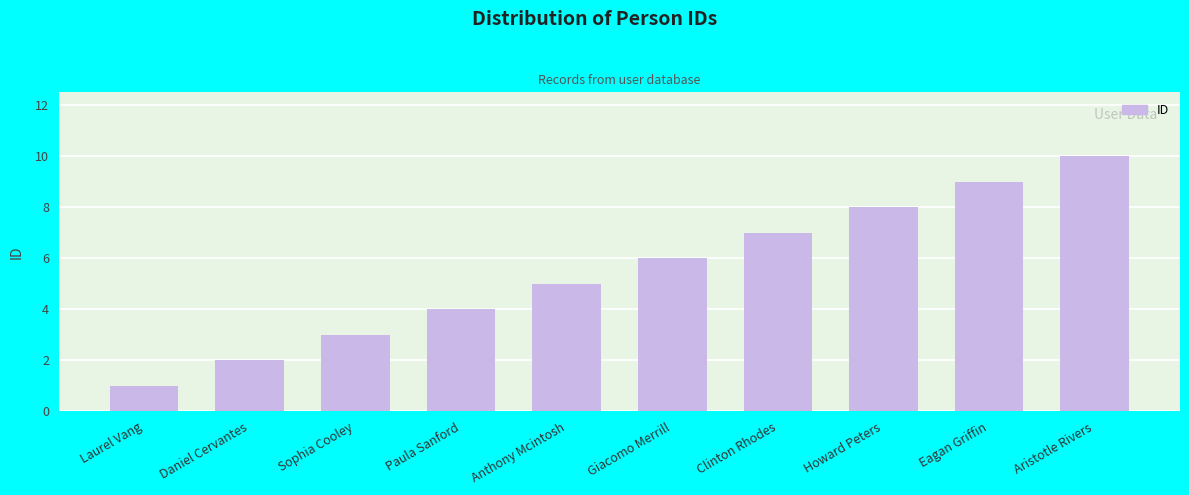

Which category has the lowest value across all series?

Laurel Vang